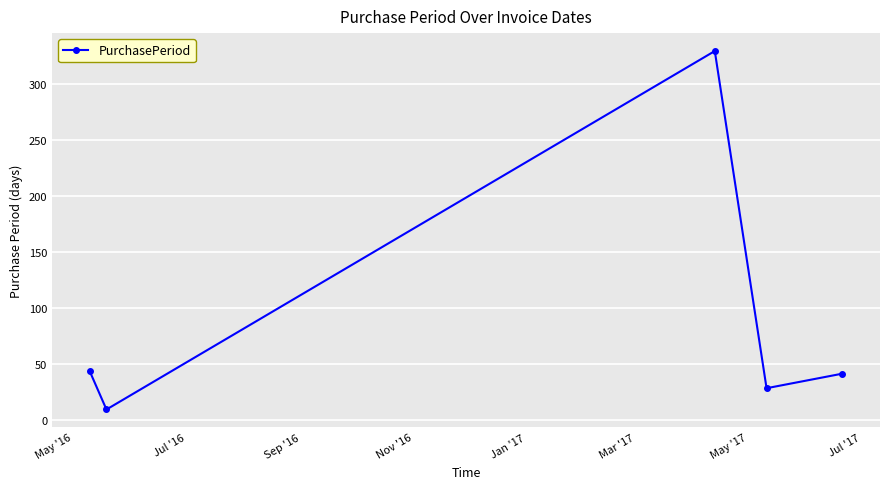

How many points are higher than both their immediate neighbors (excluding endpoints)?

1